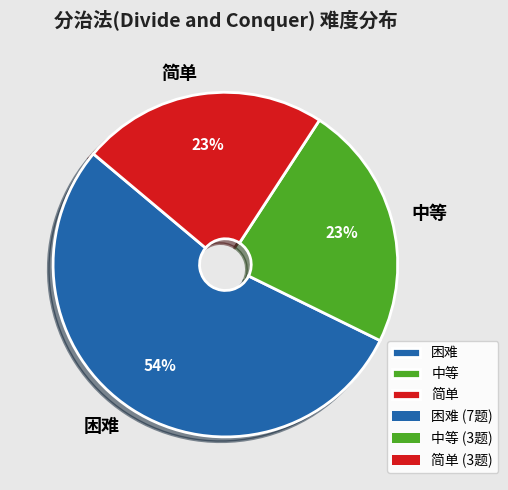

To the nearest percent, what percentage of the pie is 困难?

54%